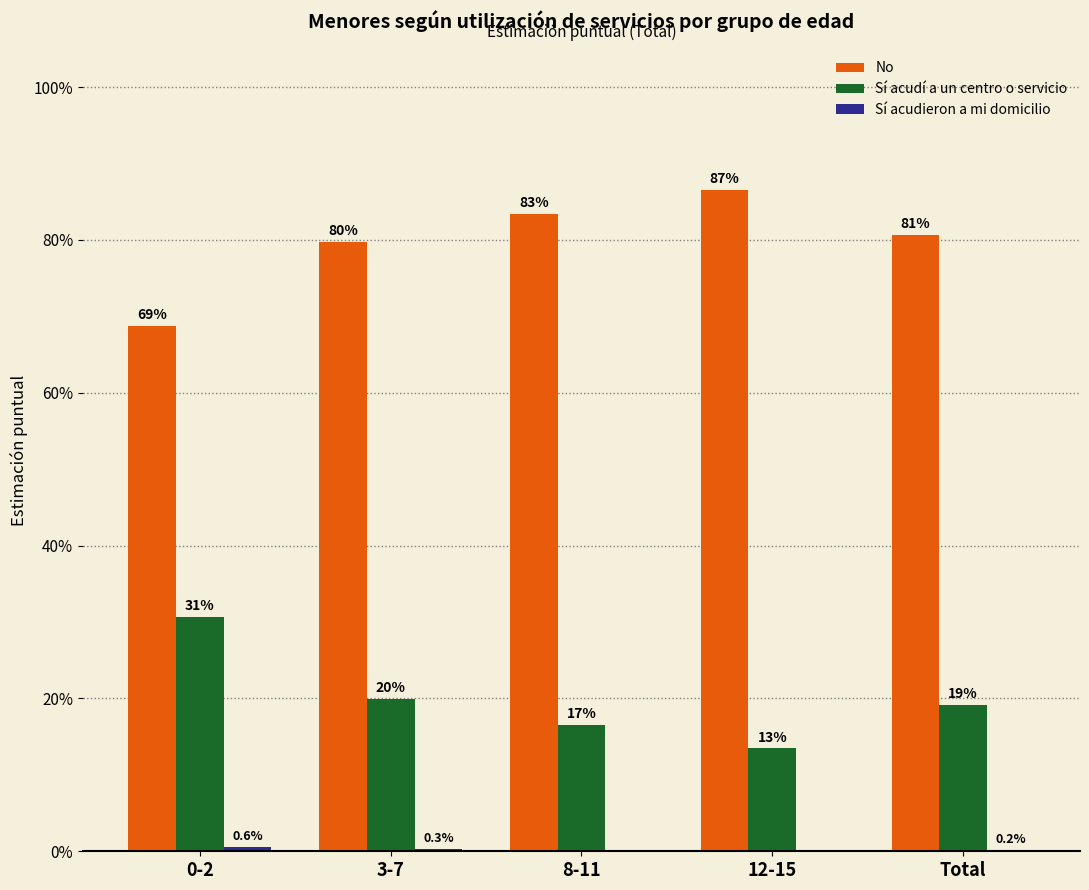

Is it true that Sí acudí a un centro o servicio equals 16.6 at 8-11?

True